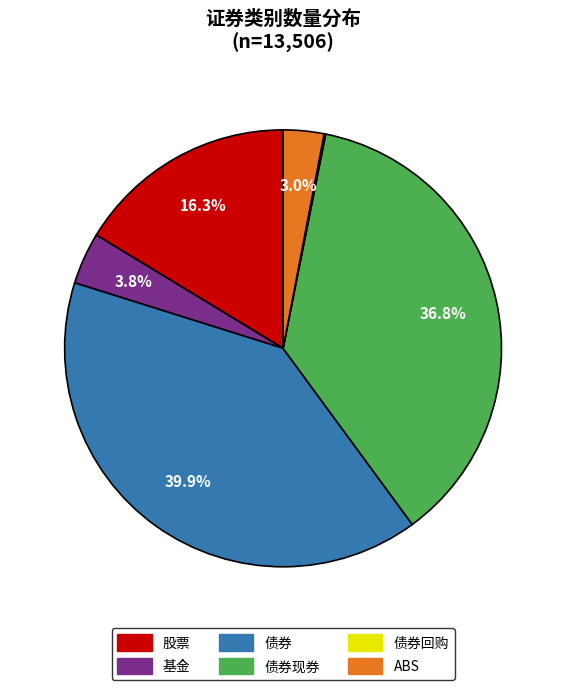

Is there any slice that represents more than half of the pie?

No